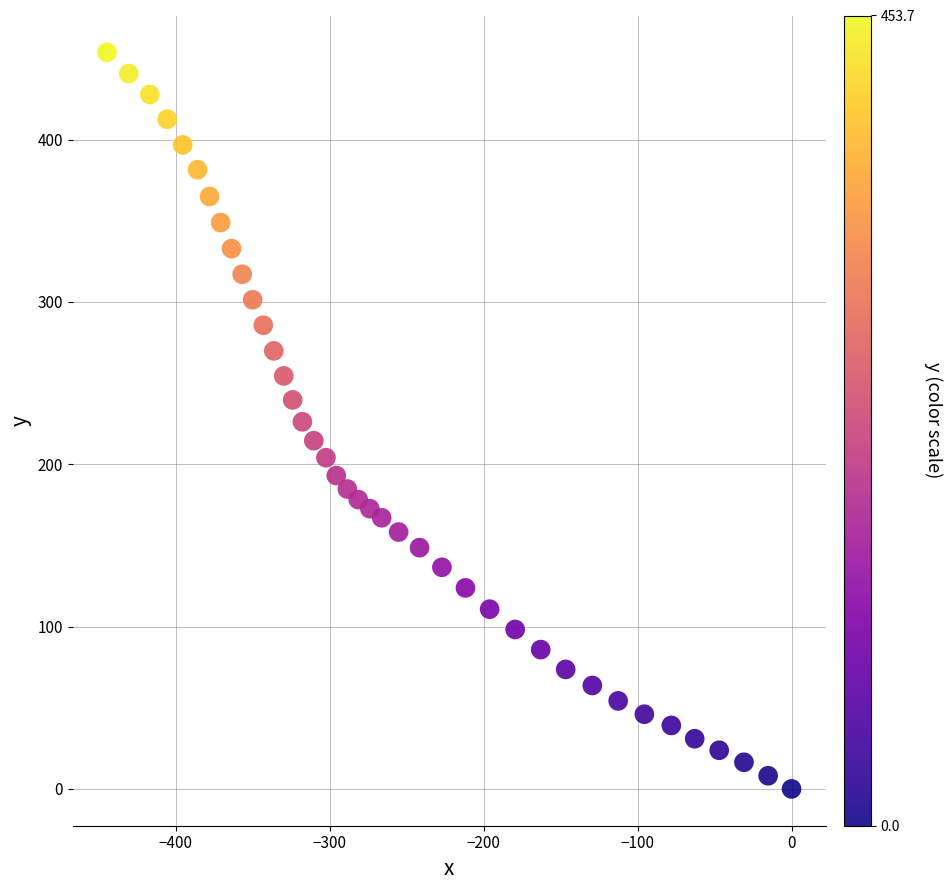

What is the range of Y values (max minus min)?

453.7